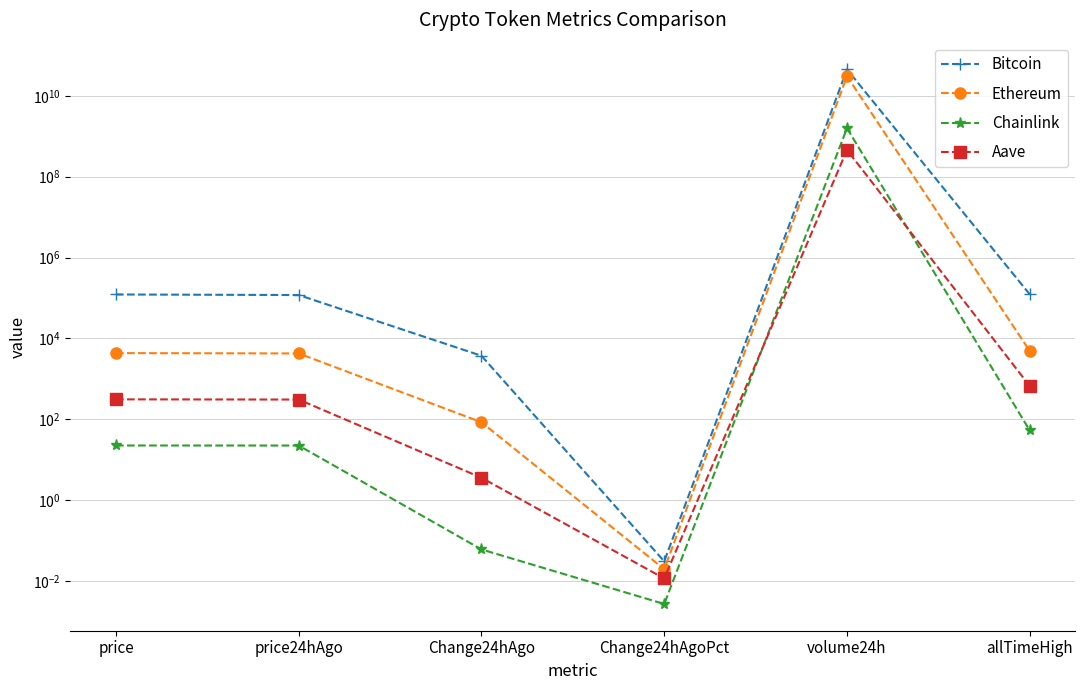

Which category has the highest value in the Chainlink series?

volume24h